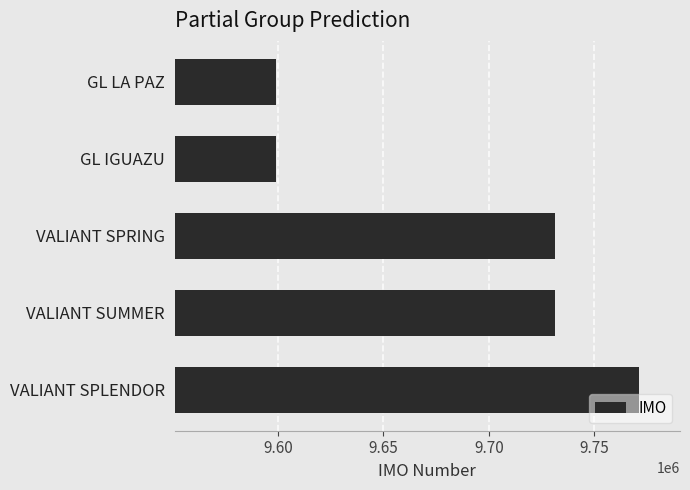

What is the label of the 3rd bar from the bottom?

VALIANT SPRING